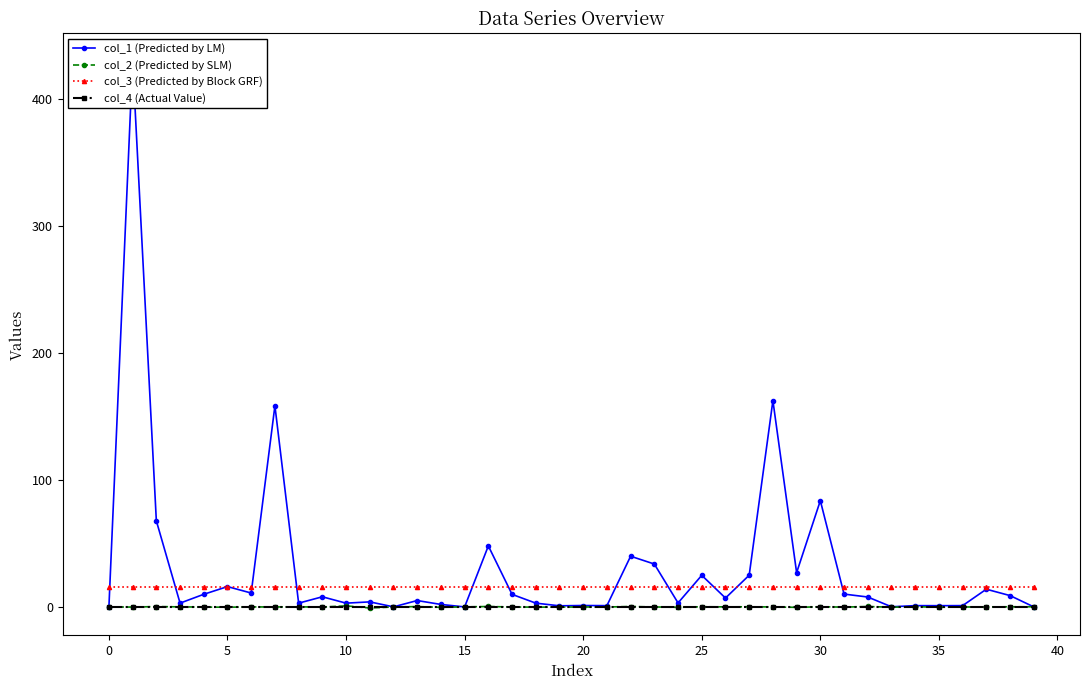

In col_2 (Predicted by SLM), how many points are higher than both neighbors (excluding endpoints)?

14